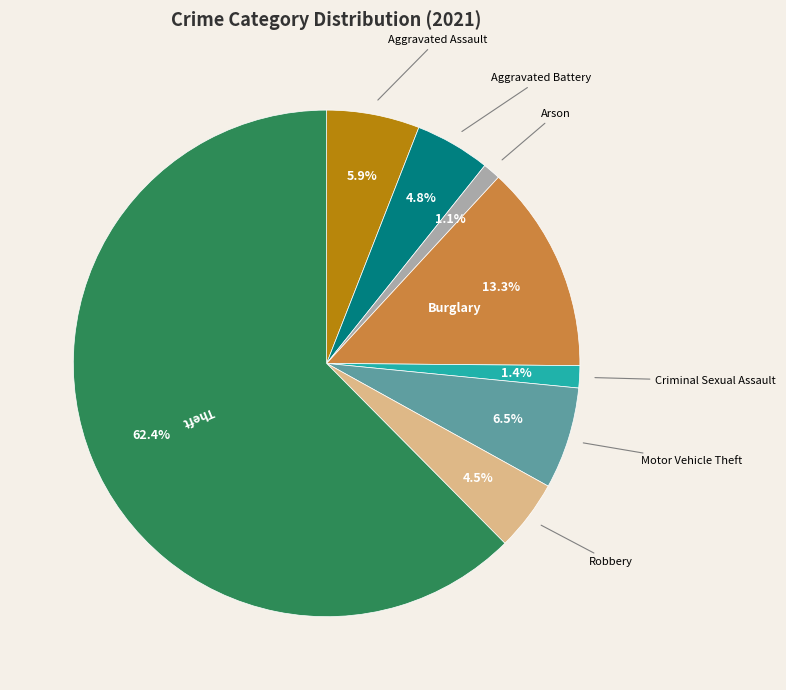

Does any single category account for the majority?

Yes